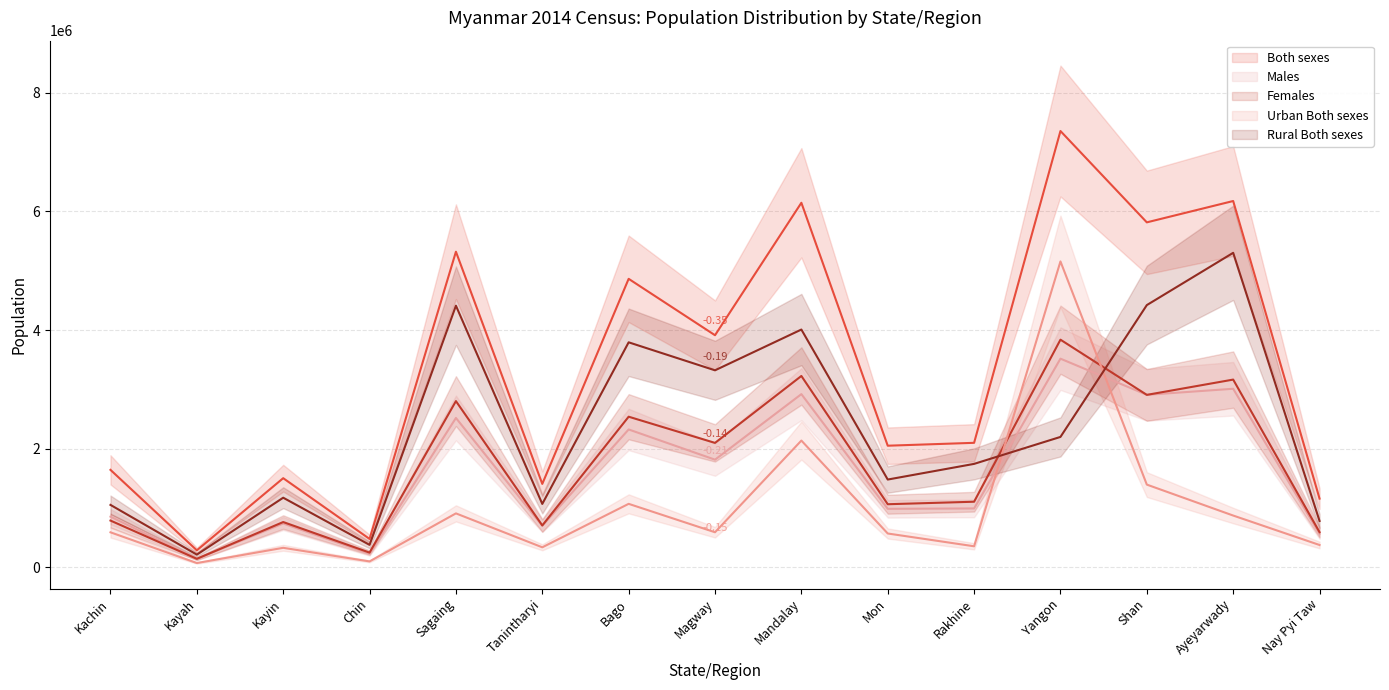

True or false: Both sexes (line) and Rural Both sexes (line) cross at least once.

False